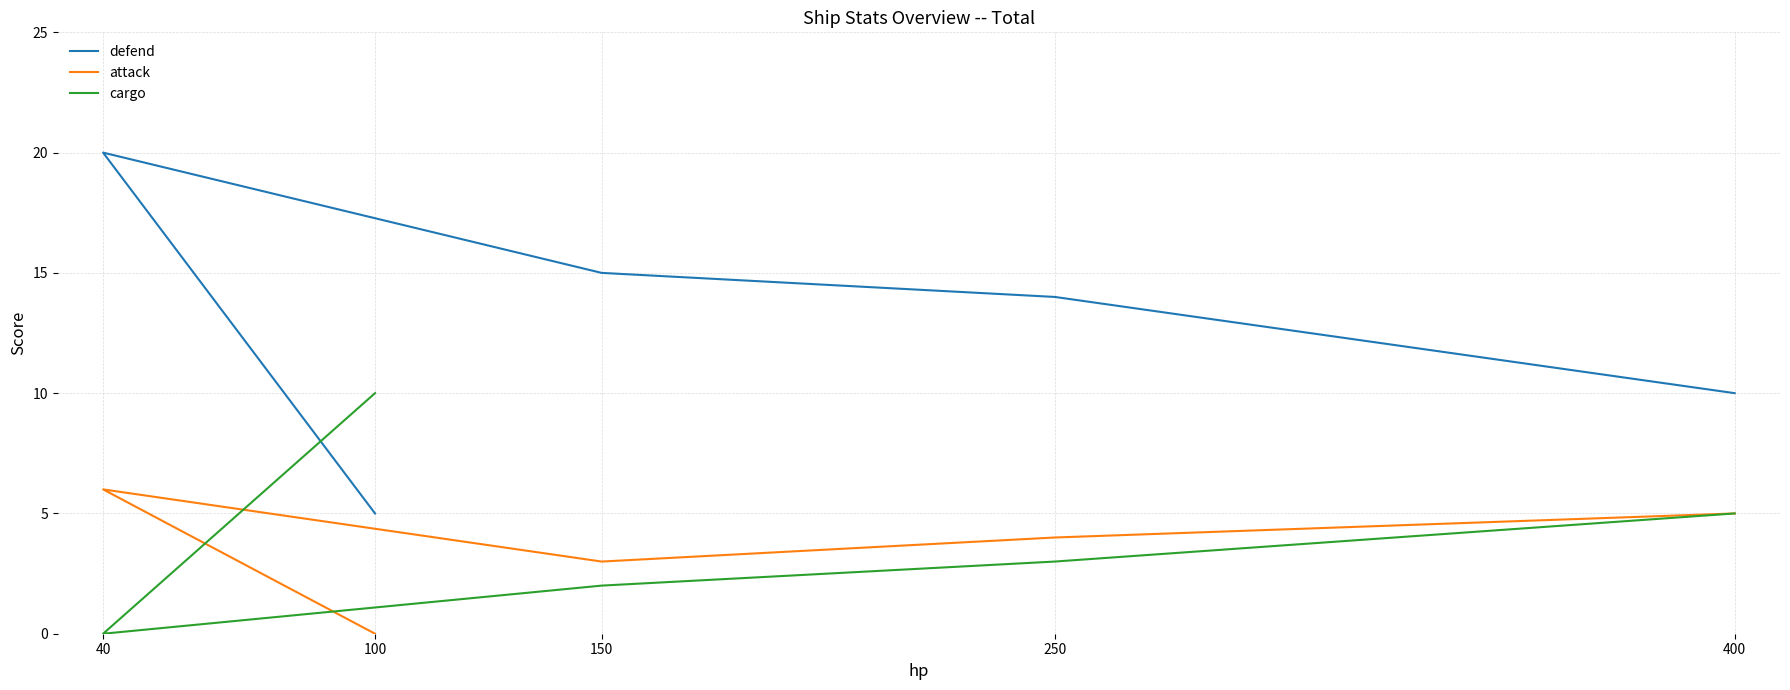

At which label is cargo closest to 5?

400